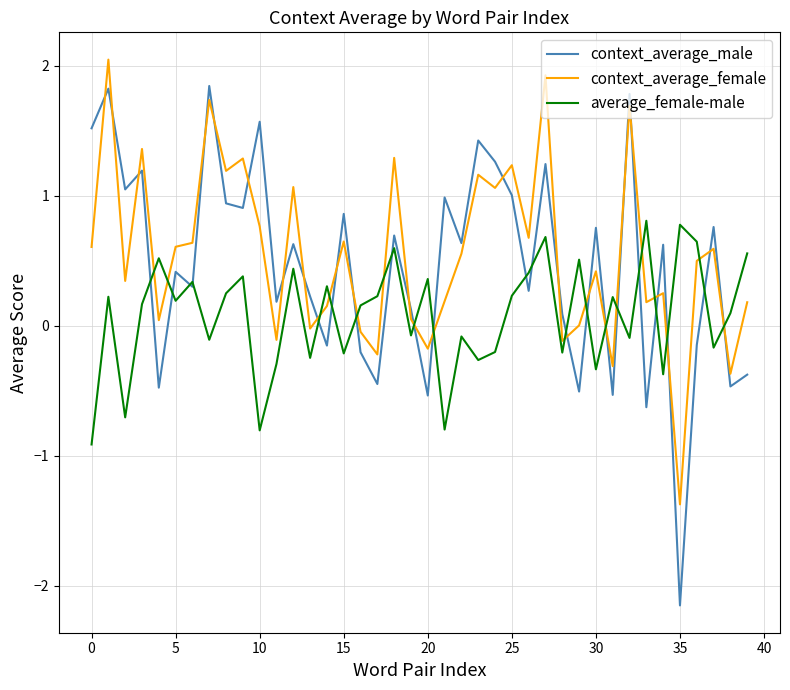

What is the average value of the context_average_male series?

0.5